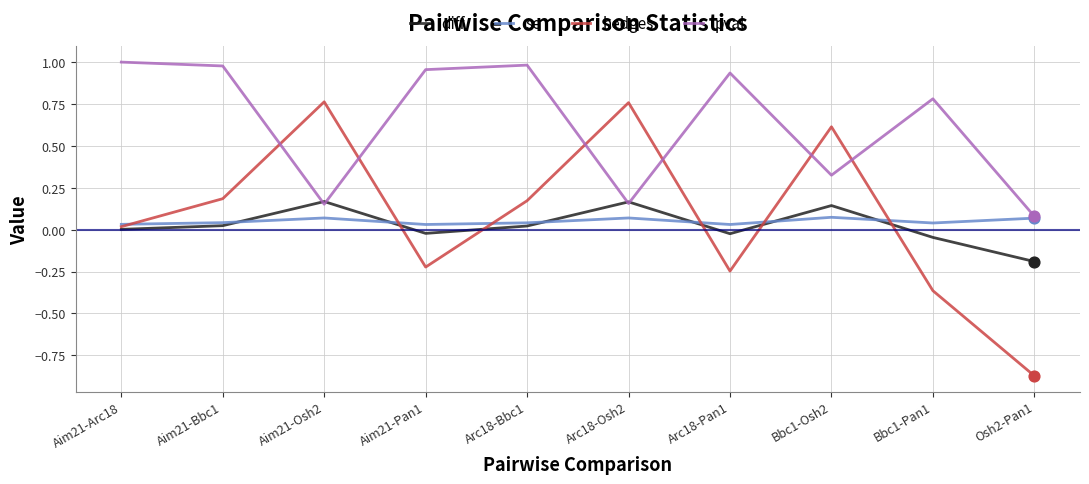

Which series has the largest total across all categories?

pval